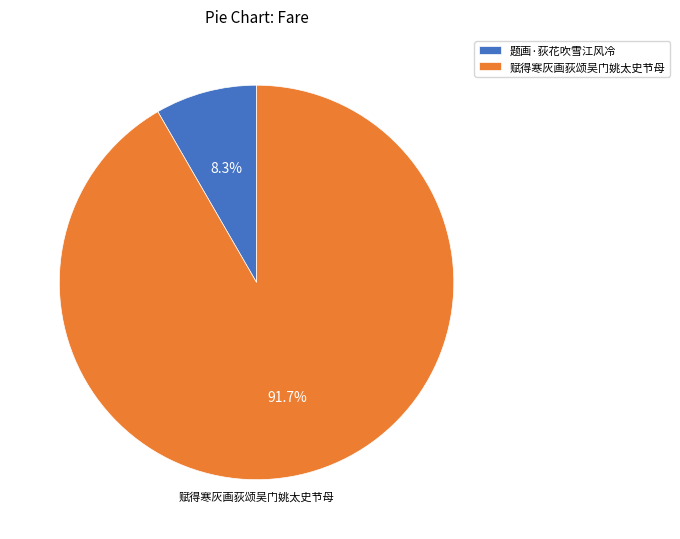

To the nearest percent, what is the average slice percentage?

50%